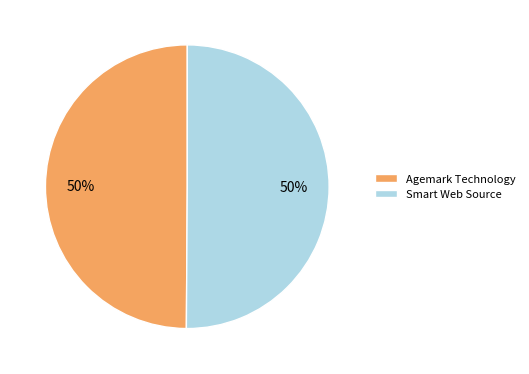

To the nearest percent, what percentage of the pie is Agemark Technology?

50%